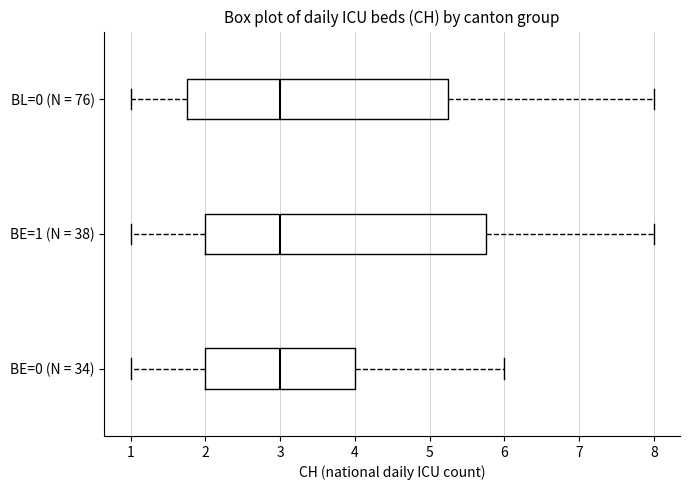

Reading bottom to top, read every box against the x-axis: the position of its median line, the range the box covers, and the ends of its whiskers. The values are not printed on the chart, so give them approximately, as read against the axis.

BE=0 (N = 34): median 3.0, box 2.0 to 4.0, whiskers 1.0 to 6.0
BE=1 (N = 38): median 3.0, box 2.0 to 5.8, whiskers 1.0 to 8.0
BL=0 (N = 76): median 3.0, box 1.8 to 5.3, whiskers 1.0 to 8.0